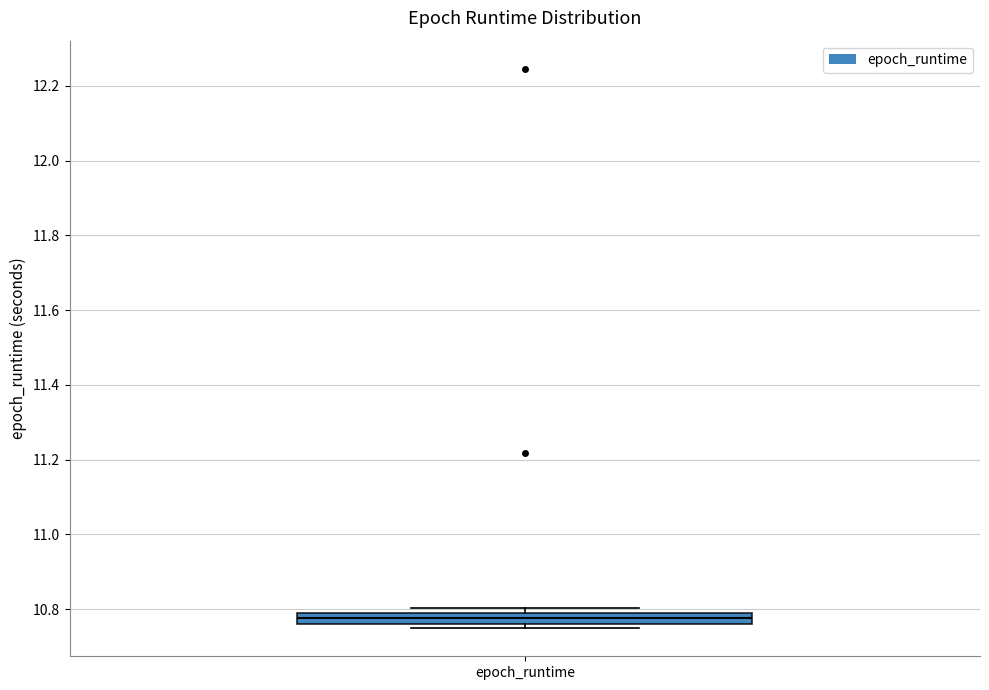

Where is the upper edge of the box for epoch_runtime on the y-axis? The values are not printed on the chart, so give them approximately, as read against the axis.

10.78